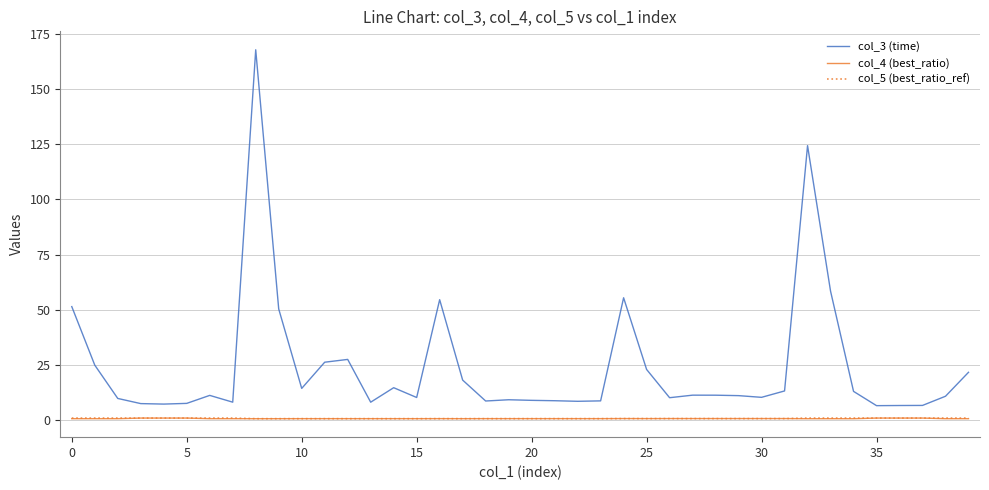

True or false: col_4 (best_ratio) and col_3 (time) cross at least once.

False